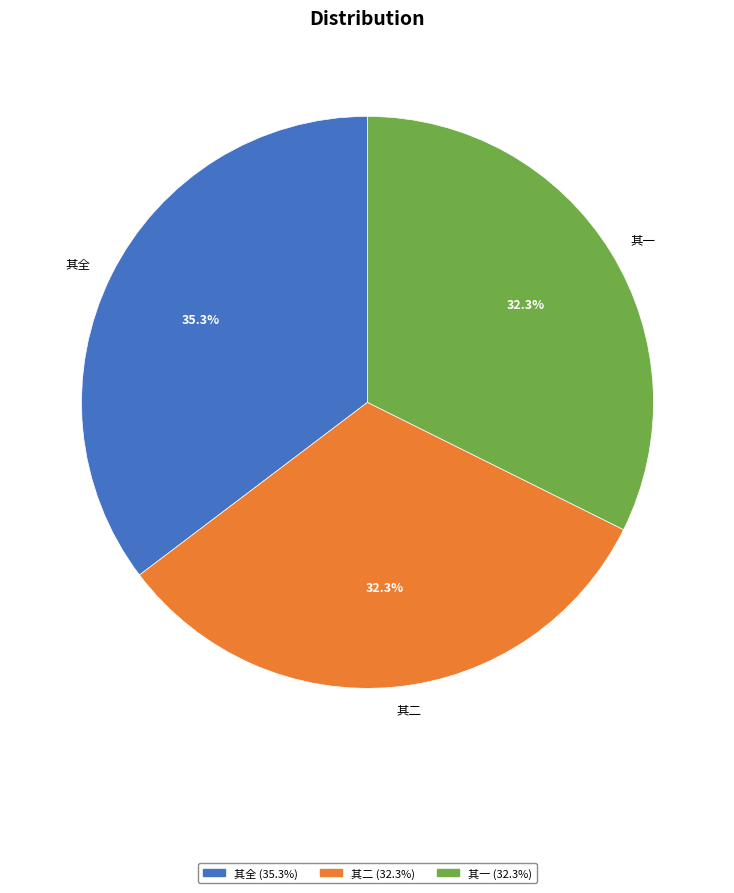

Approximately how many times larger is the value at 其全 compared to 其一?

1.1